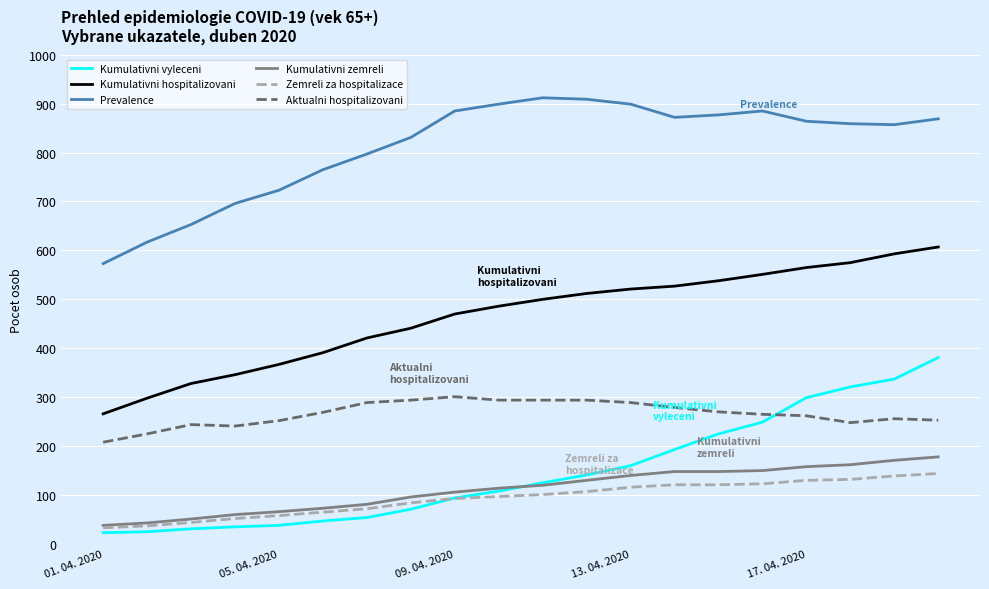

What are all the series names shown in the legend?

Kumulativni vyleceni, Kumulativni hospitalizovani, Prevalence, Kumulativni zemreli, Zemreli za hospitalizace, Aktualni hospitalizovani